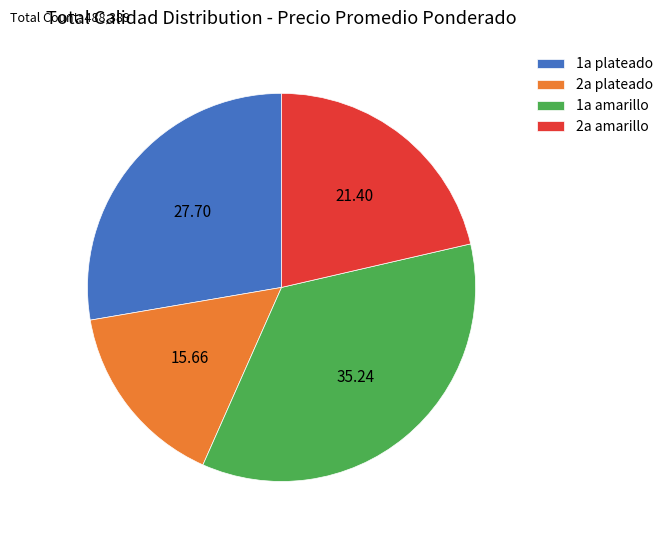

Approximately how many times larger is the value at 2a plateado compared to 2a amarillo?

0.7